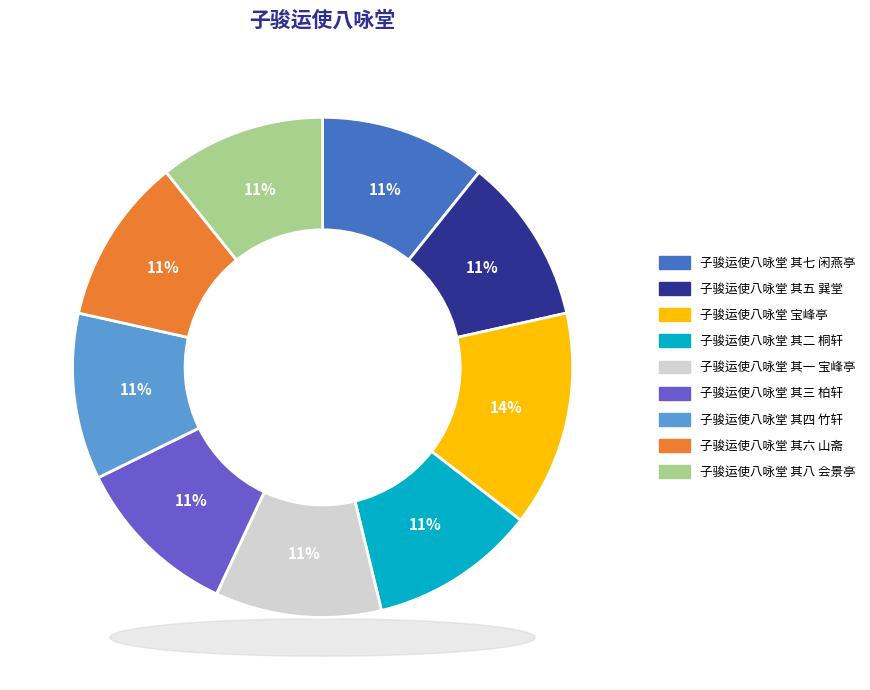

Approximately how many times larger is the value at 子骏运使八咏堂 其五 巽堂 compared to 子骏运使八咏堂 其三 柏轩?

1.0